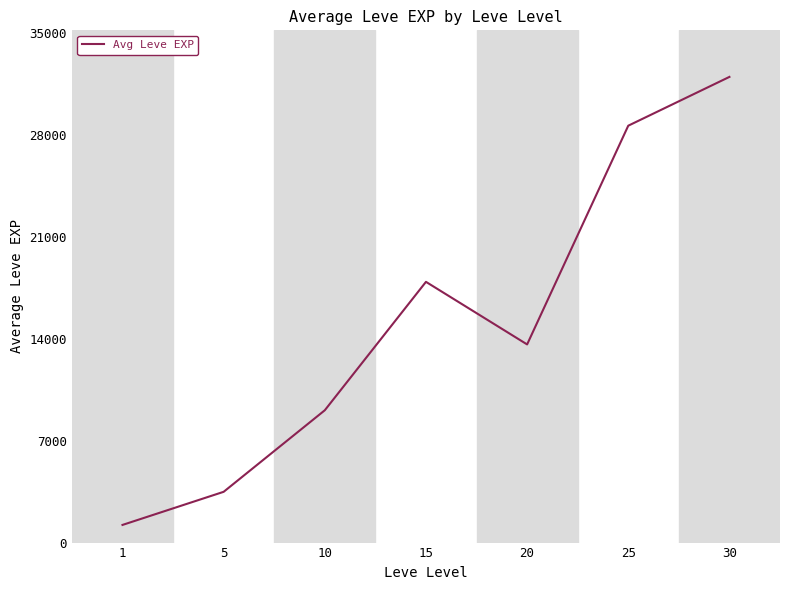

Reading left to right, list all the values displayed in this chart.

1=1213	5=3488	10=9091	15=17913	20=13614	25=28641	30=31993